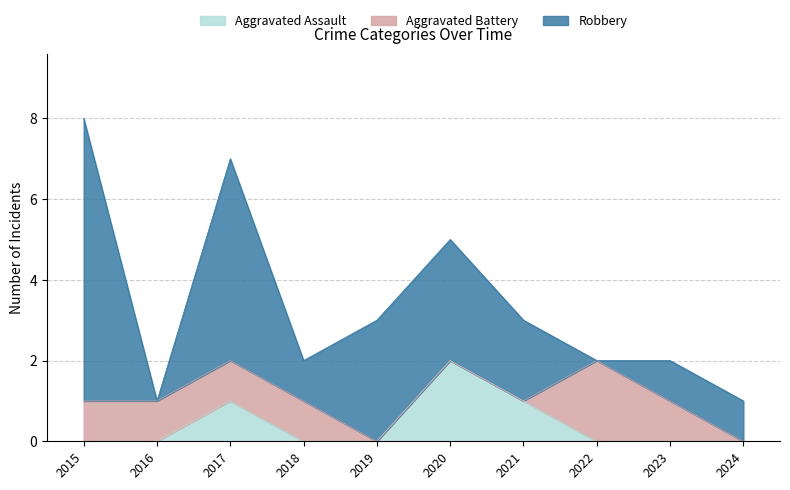

List the series in order of their overall mean, lowest first.

Aggravated Assault, Aggravated Battery, Robbery